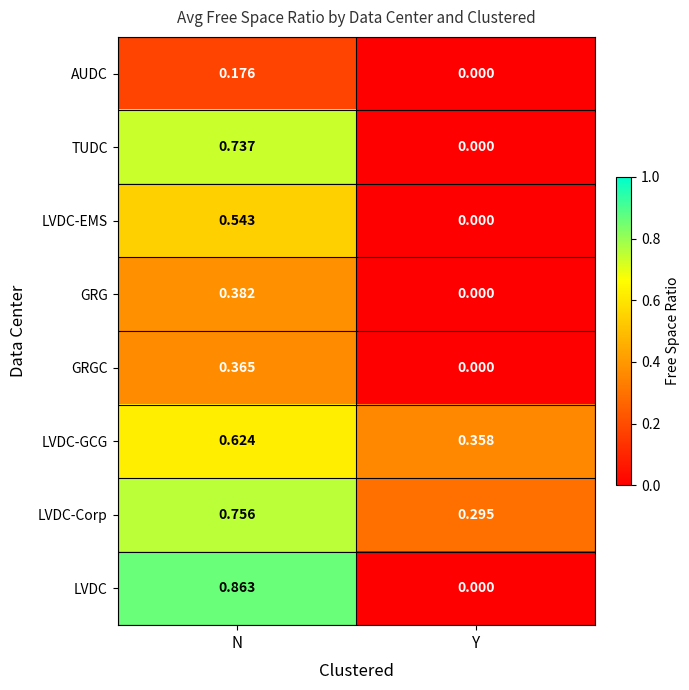

Rank the series at N from highest to lowest value.

LVDC, LVDC-Corp, TUDC, LVDC-GCG, LVDC-EMS, GRG, GRGC, AUDC